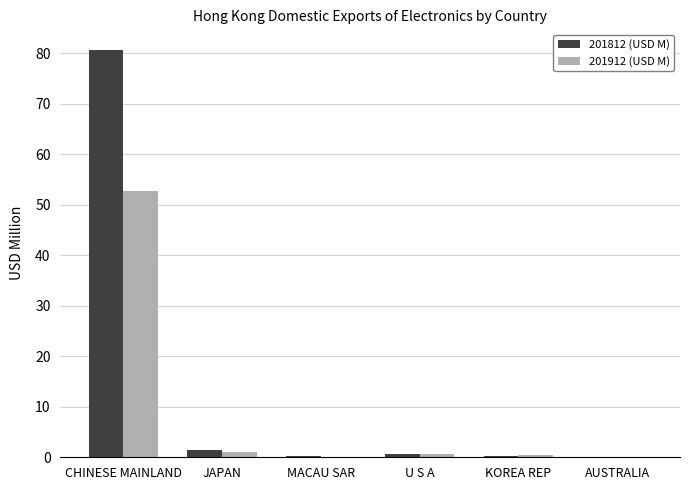

How many groups of bars are there?

6